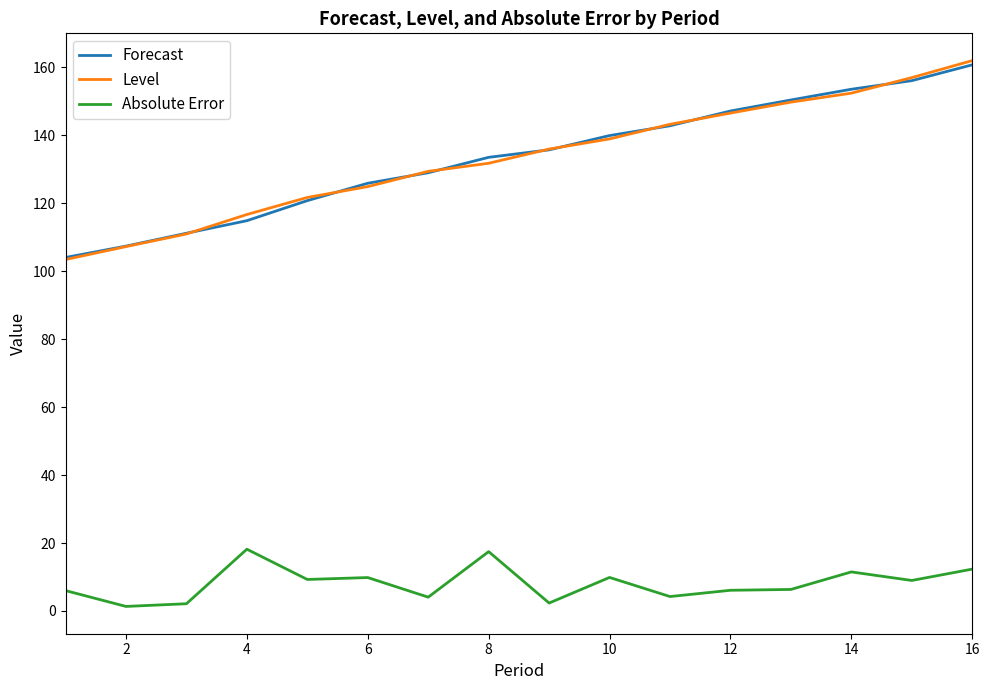

Which series has the widest spread of values?

Level